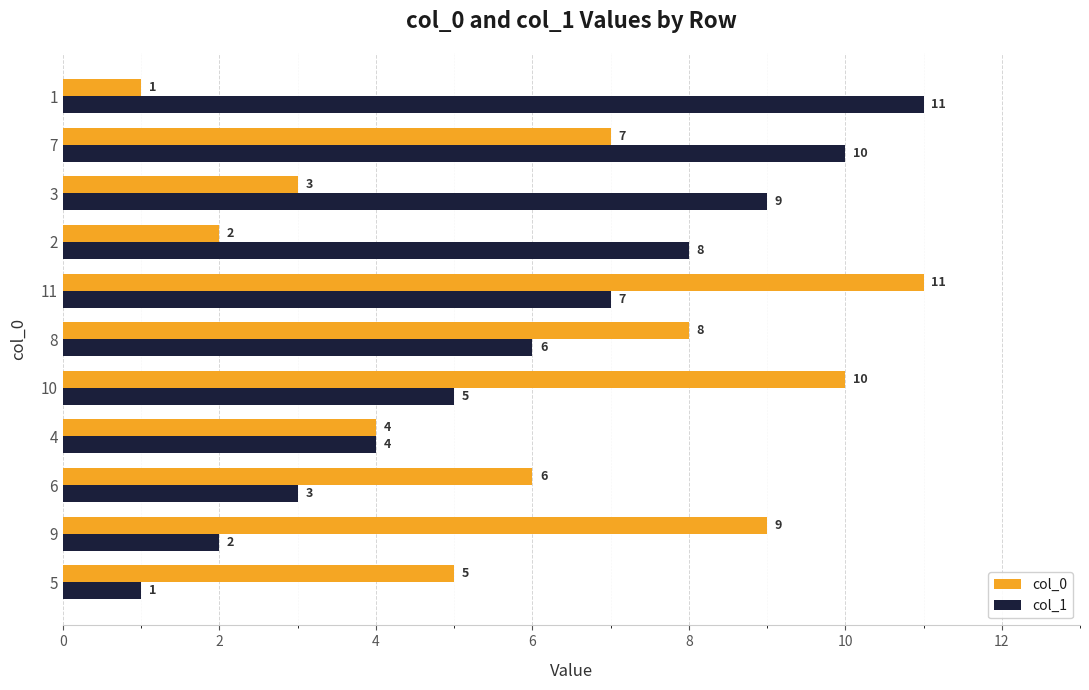

What are all the series names shown in the legend?

col_0, col_1